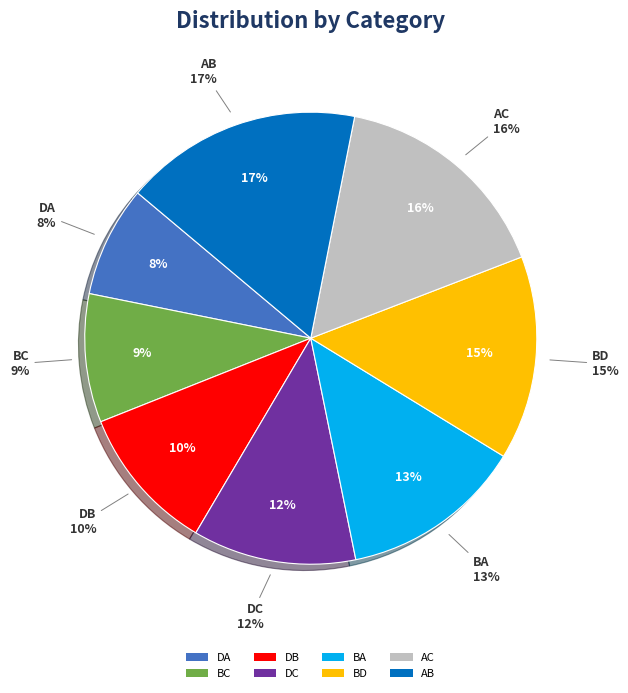

How many slices are in this pie chart?

8